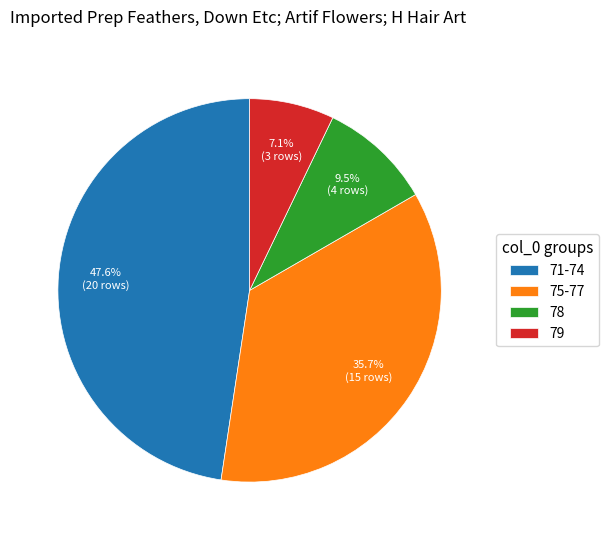

How many segments does this pie chart have?

4